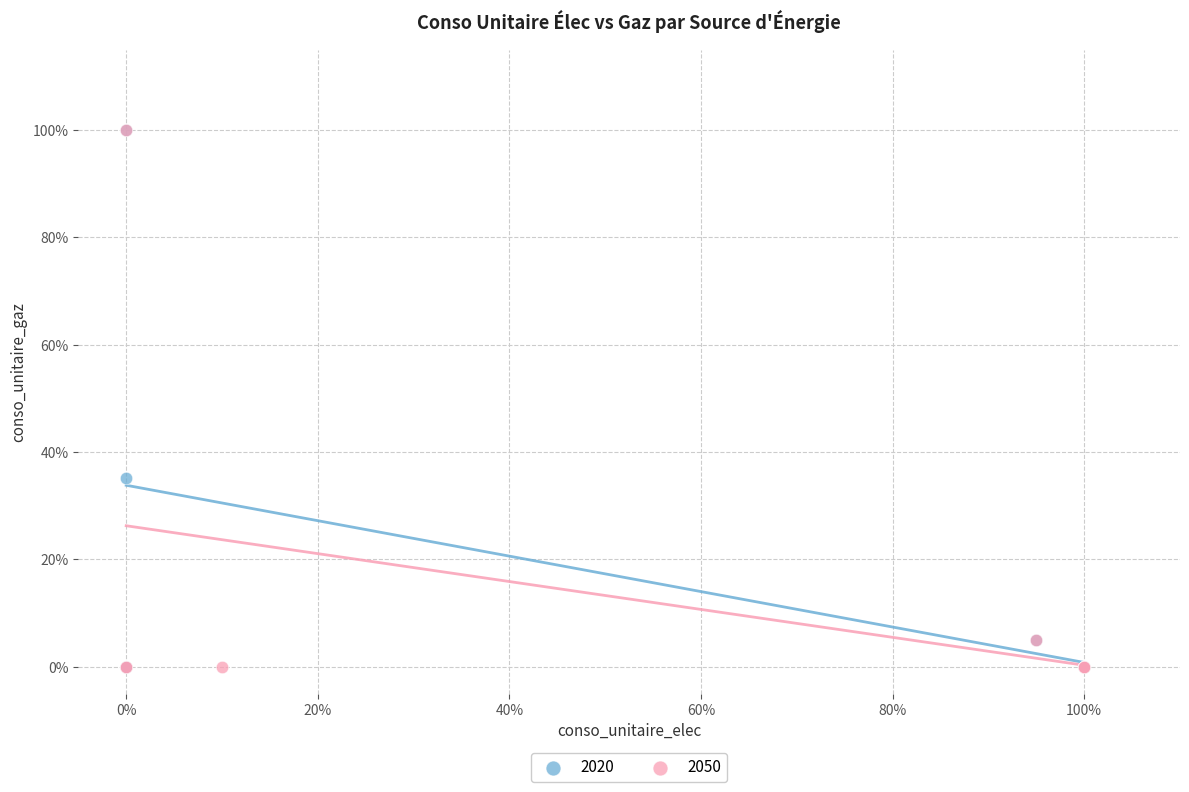

What are all the series names shown in the legend?

2020, 2050